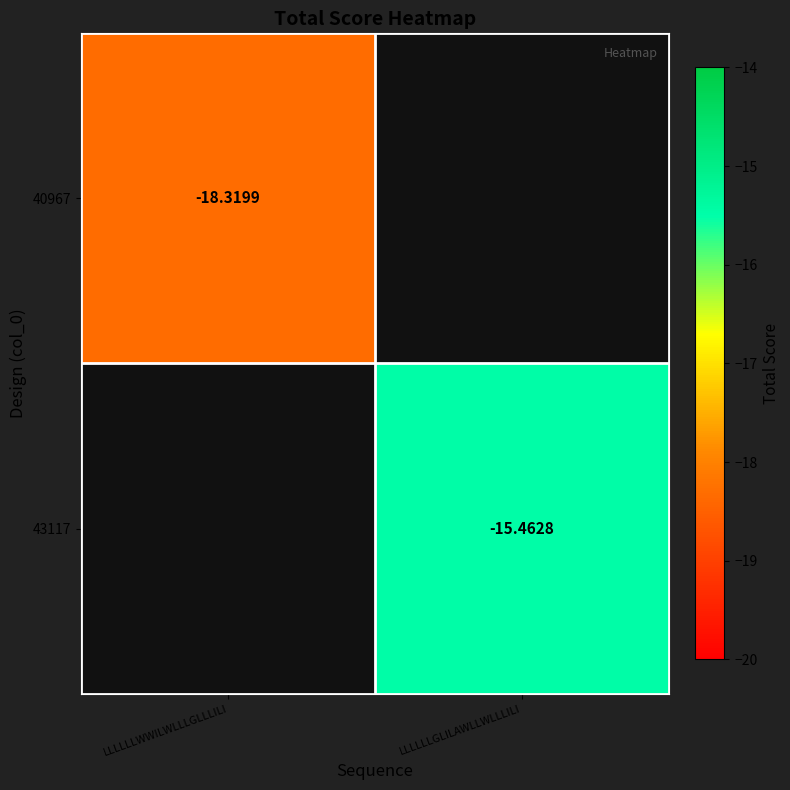

Which label corresponds to the smallest value in the chart?

LLLLLLWWILWLLLGLLLILI